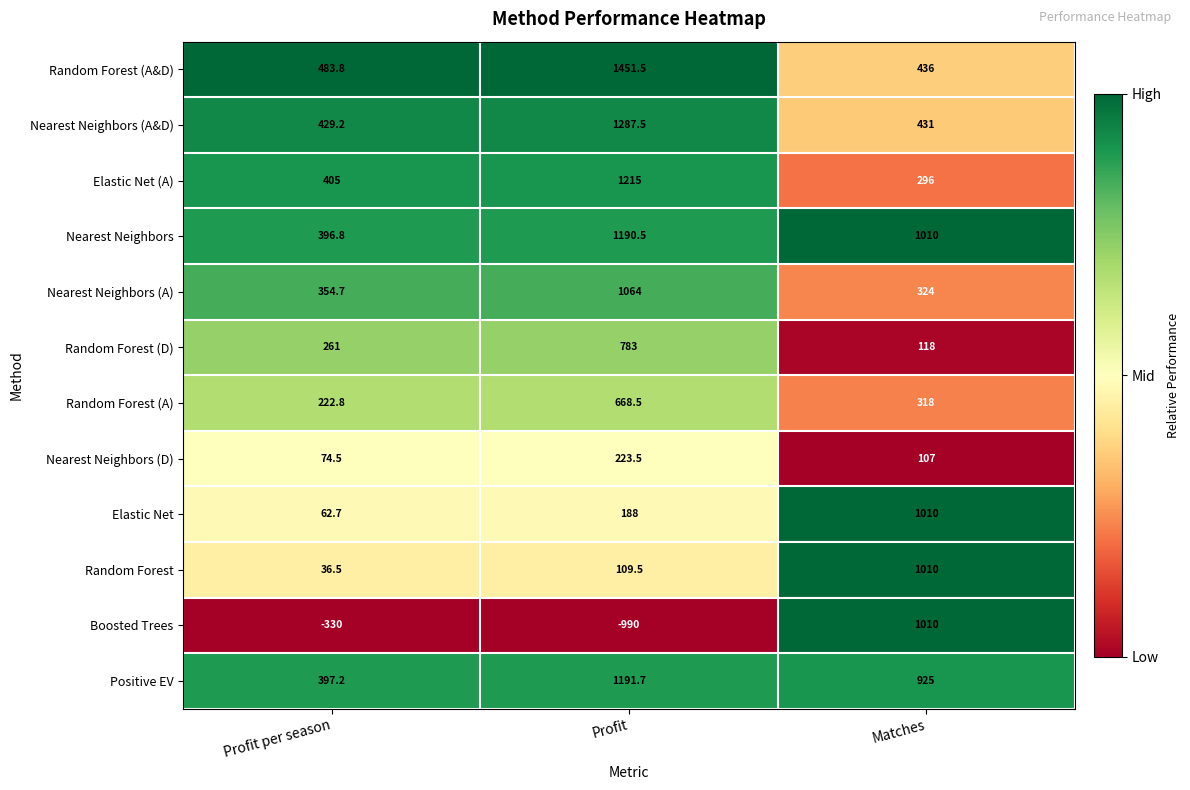

Which label corresponds to the largest value in the chart?

Profit